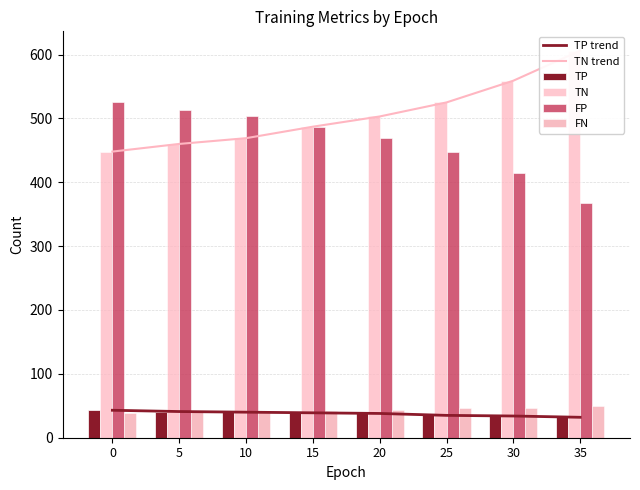

How many data points in TN trend are less than 503?

4